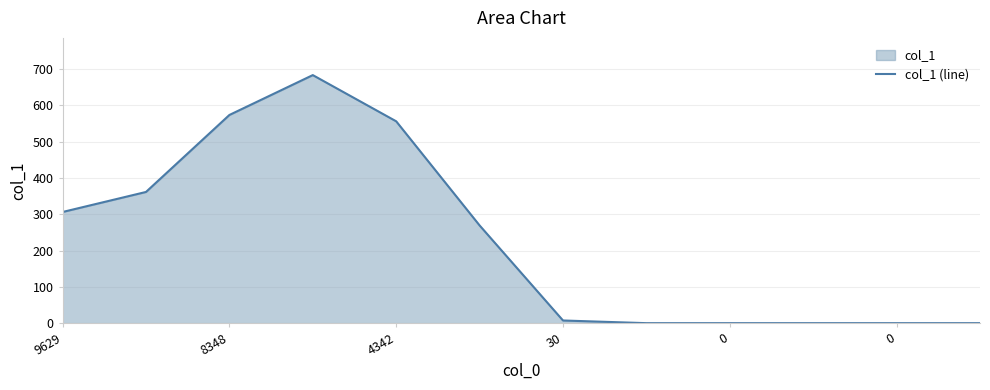

What is the value of the 1st point from the left?

306.4